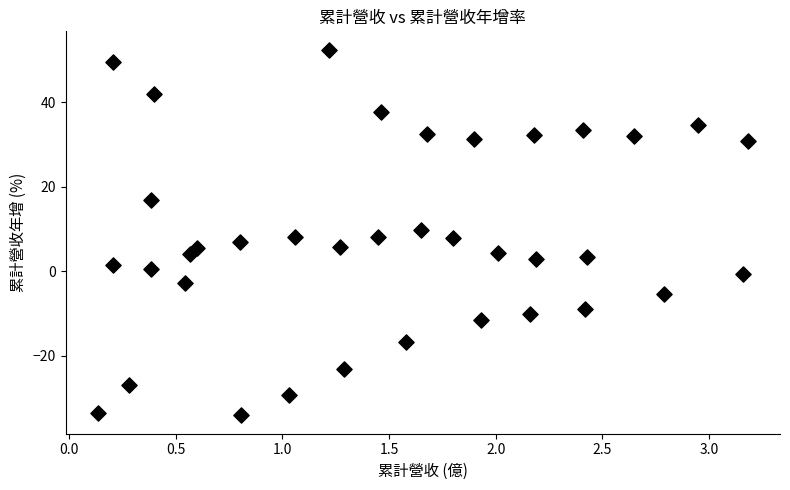

What is the range of Y values (max minus min)?

86.7